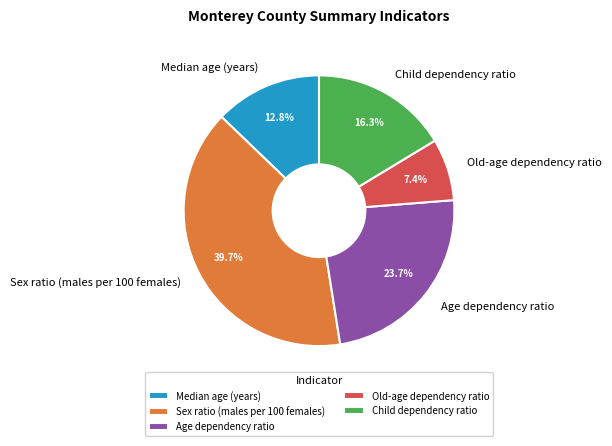

The Sex ratio (males per 100 females) slice represents 29% of the pie. True or false?

False